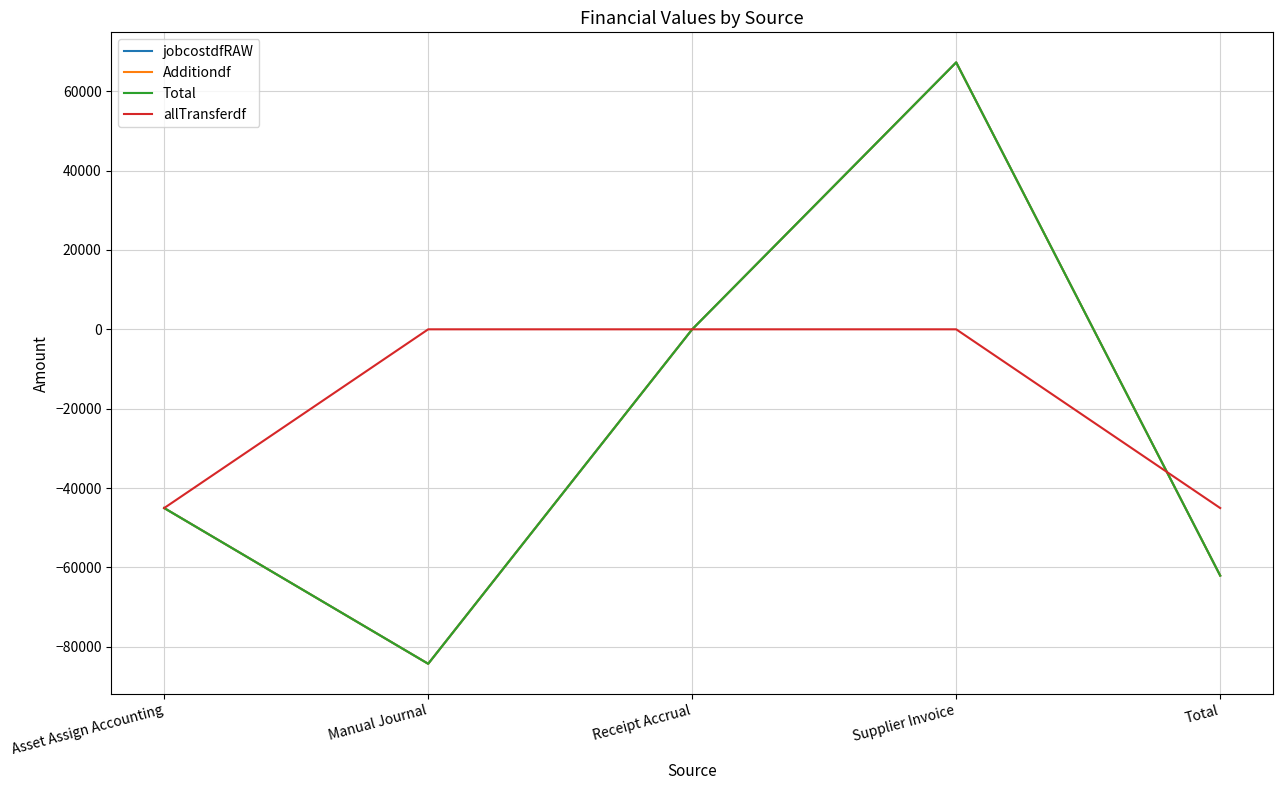

Does the chart have visible grid lines?

Yes